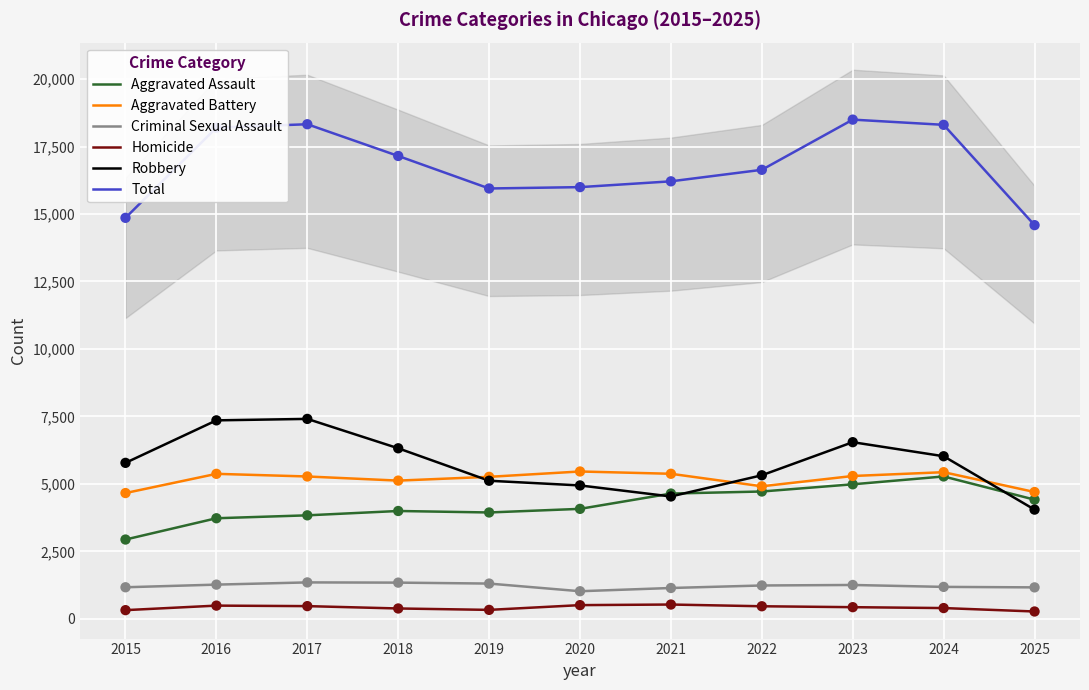

What are all the series names shown in the legend?

Aggravated Assault, Aggravated Battery, Criminal Sexual Assault, Homicide, Robbery, Total